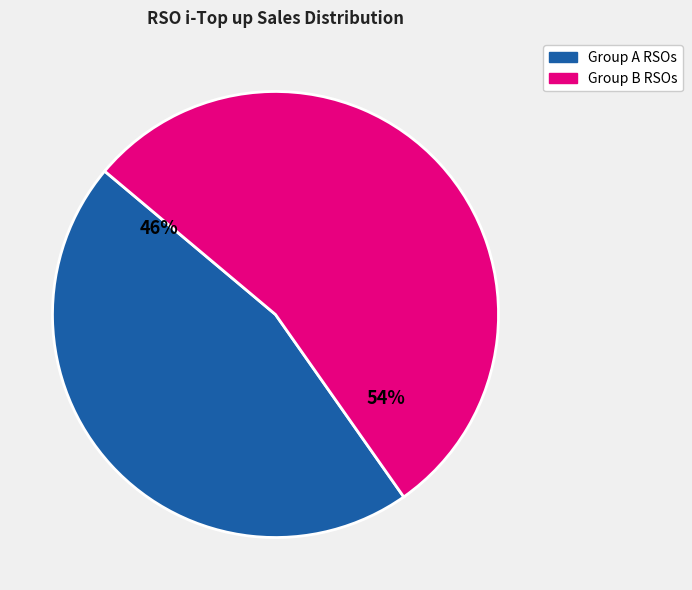

How many segments does this pie chart have?

2